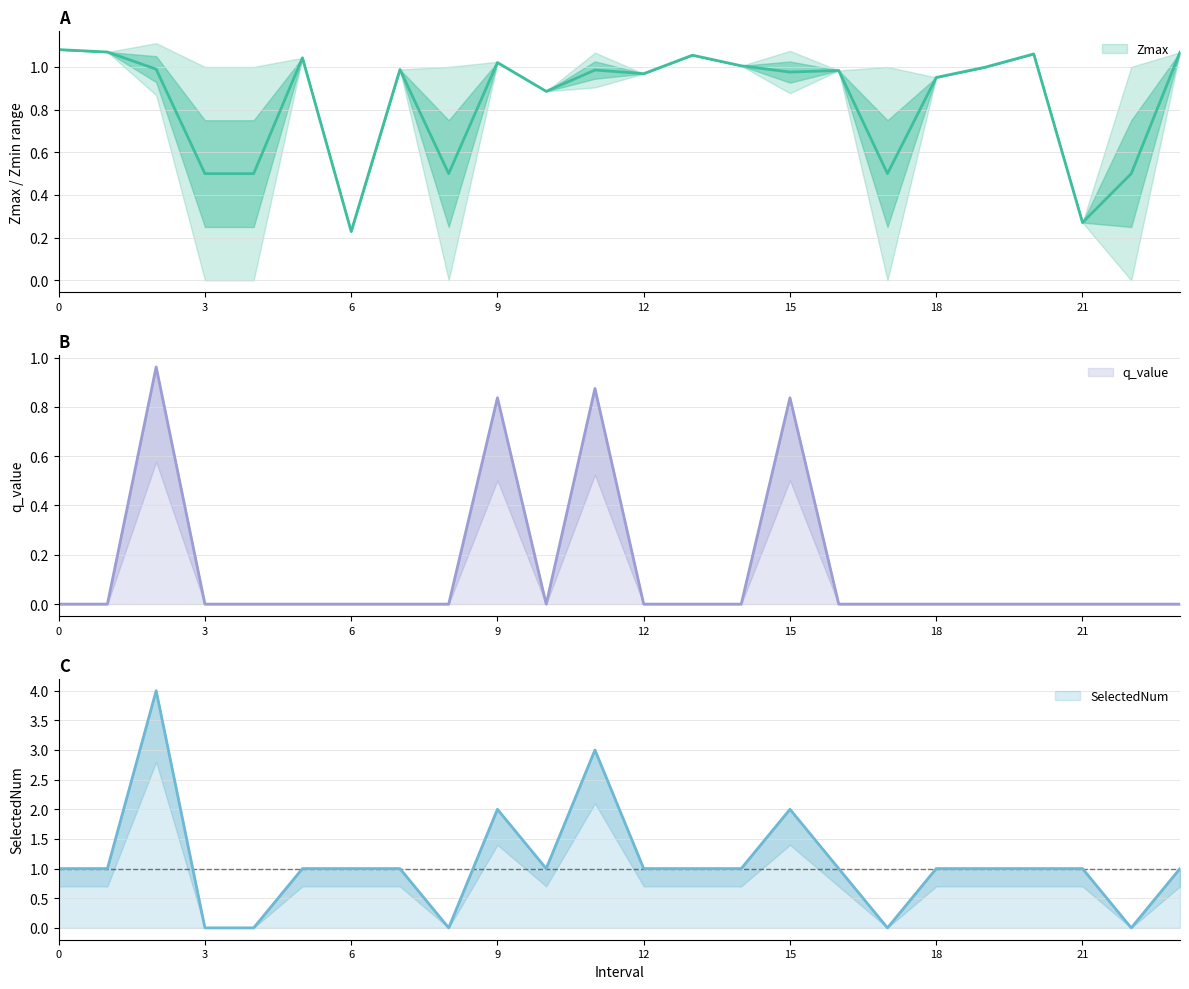

In SelectedNum, how many points are lower than both neighbors (excluding endpoints)?

4